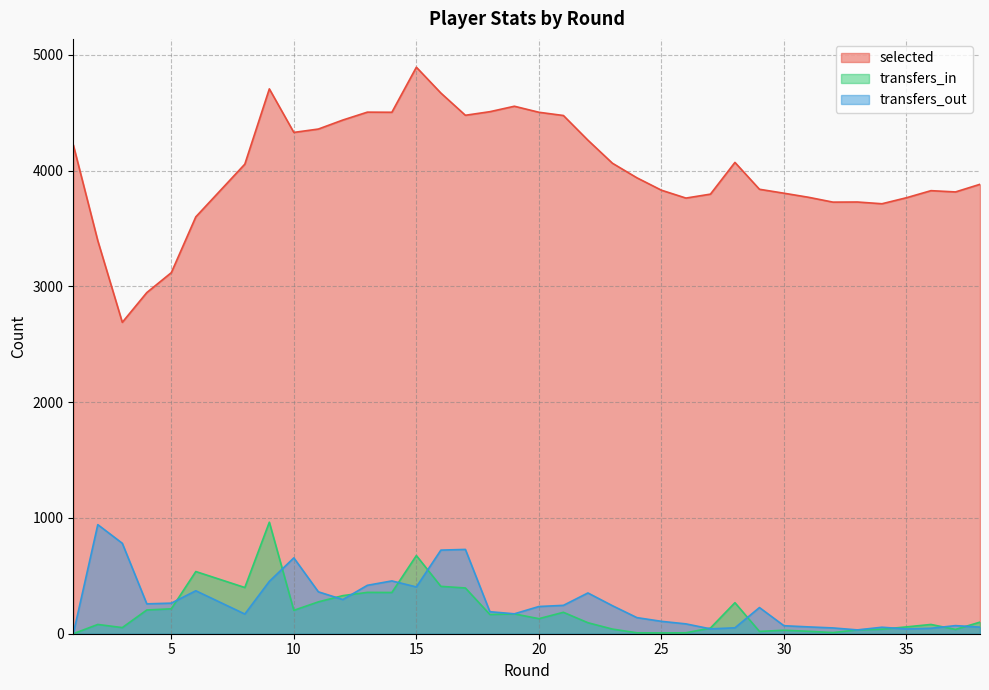

Between which two adjacent categories do transfers_out and transfers_in first intersect?

5 and 6